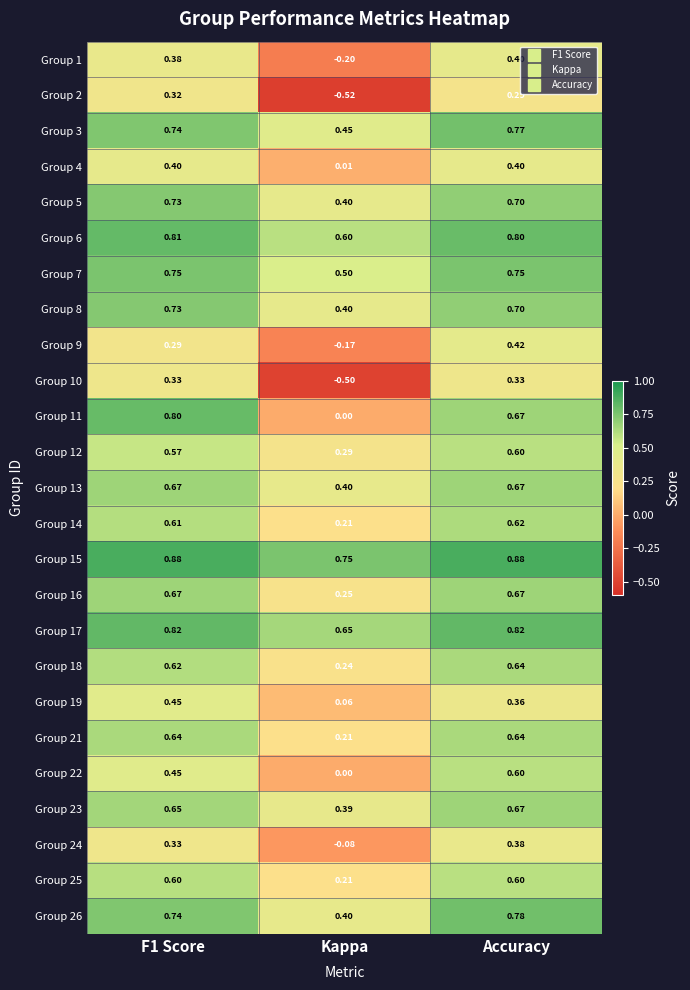

Is the value of Group 16 at F1 Score greater than the value of Group 6 at F1 Score?

No